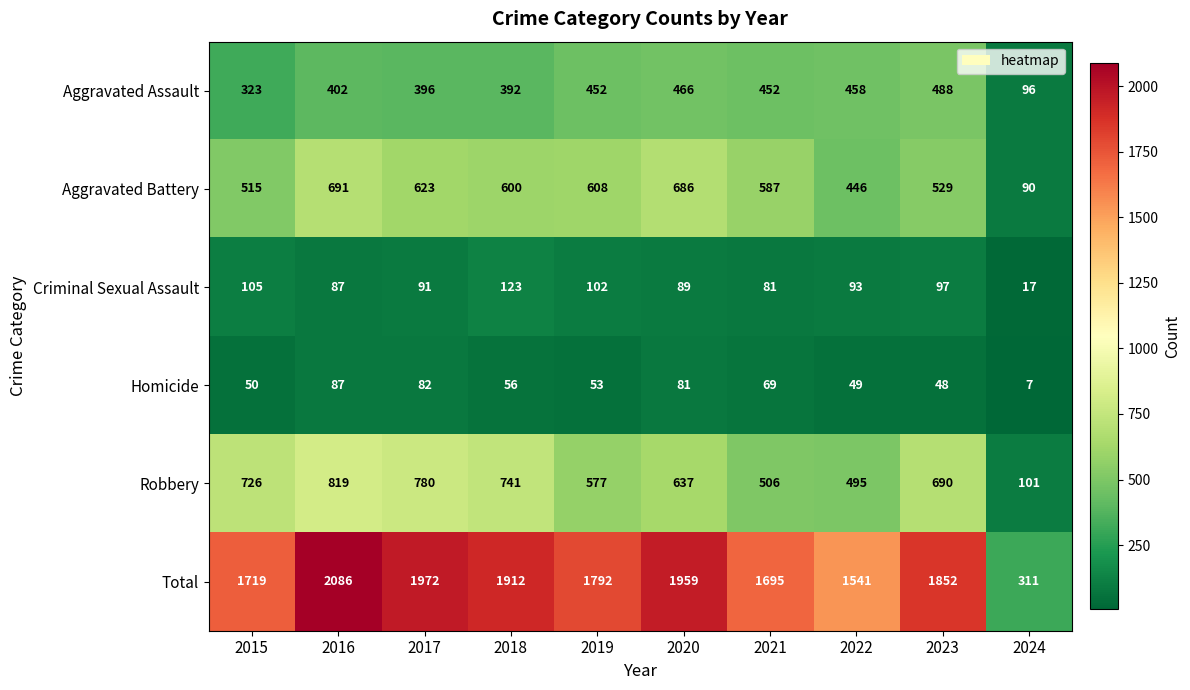

Rank the series by their maximum value, from lowest to highest.

Homicide, Criminal Sexual Assault, Aggravated Assault, Aggravated Battery, Robbery, Total